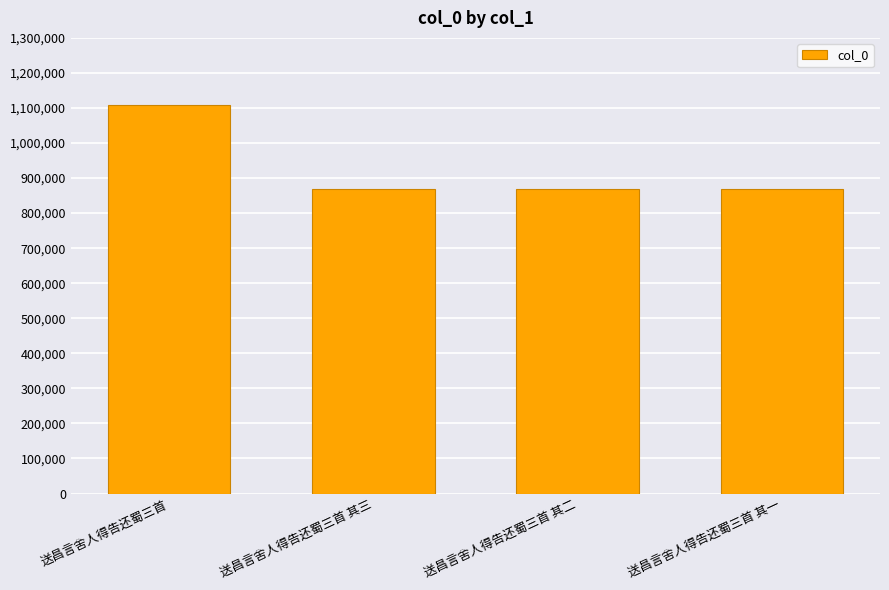

What is the maximum value shown in the chart?

1107637